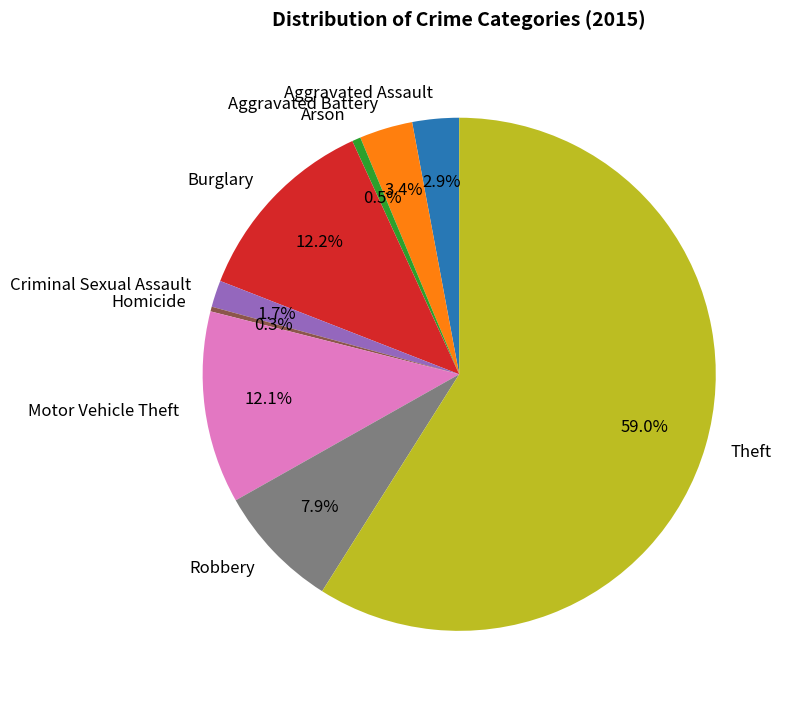

What percentage do Aggravated Battery and Homicide together represent?

3.7%